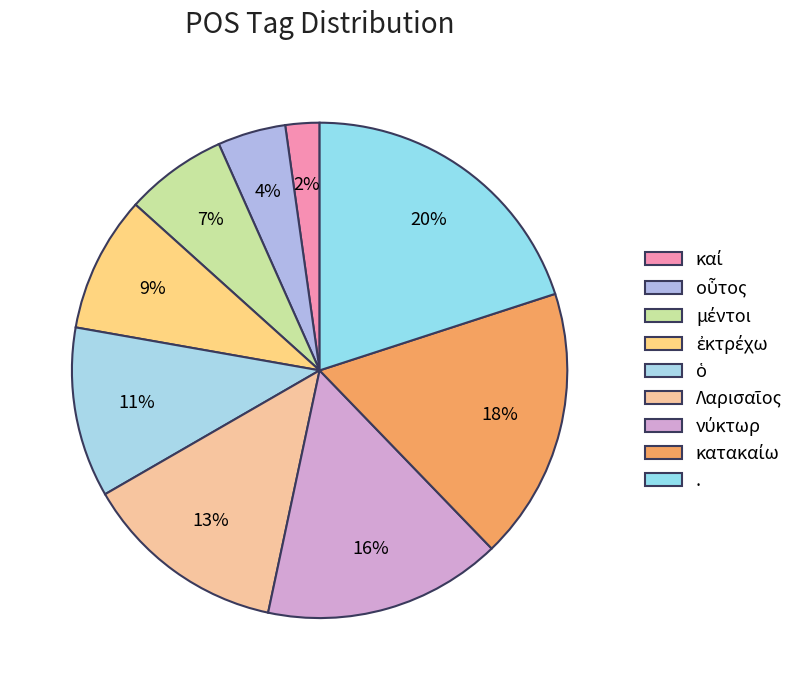

How many segments does this pie chart have?

9